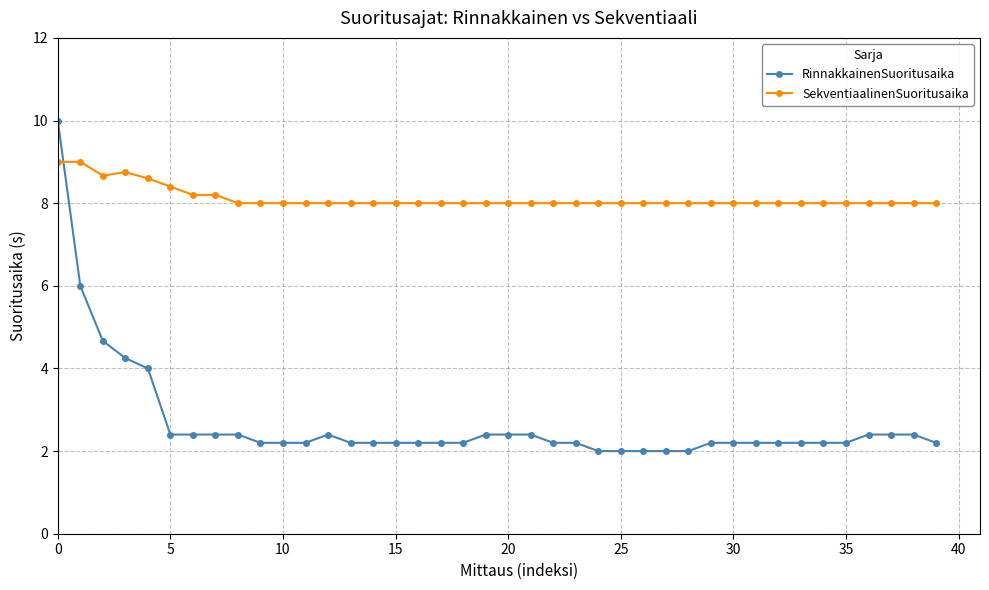

What is the maximum value for RinnakkainenSuoritusaika?

10.0